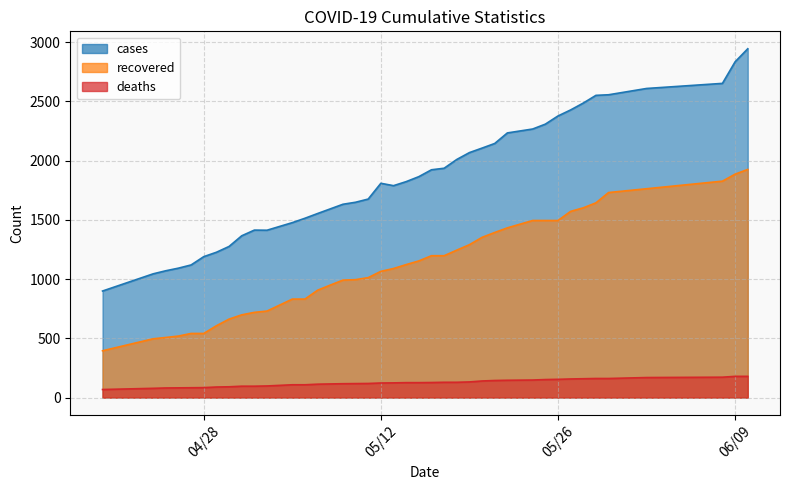

Is it true that deaths equals 194 at 05/21/20?

False